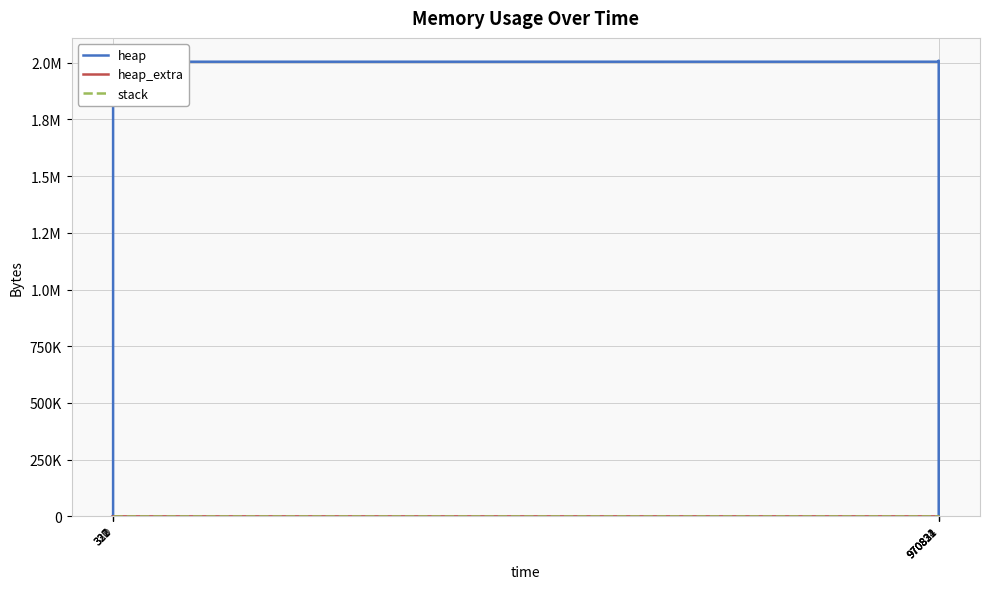

How many distinct data groups are displayed?

3